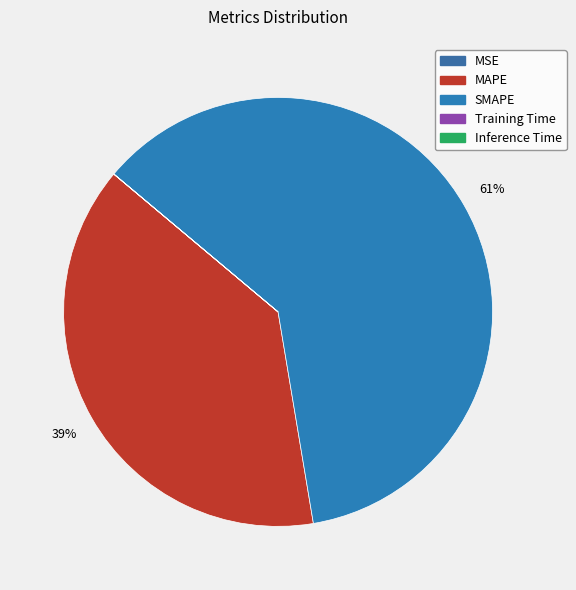

Between SMAPE and Inference Time, which is larger?

SMAPE